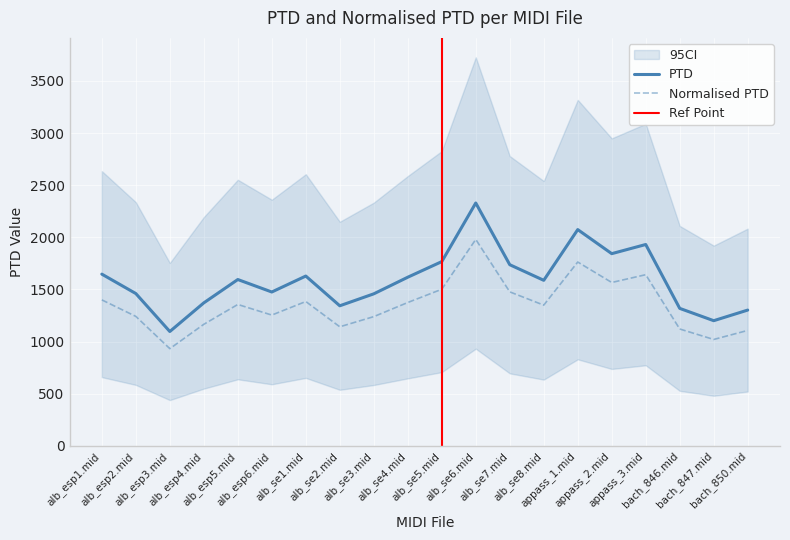

What is the highest value of the Normalised PTD series?

1979.4